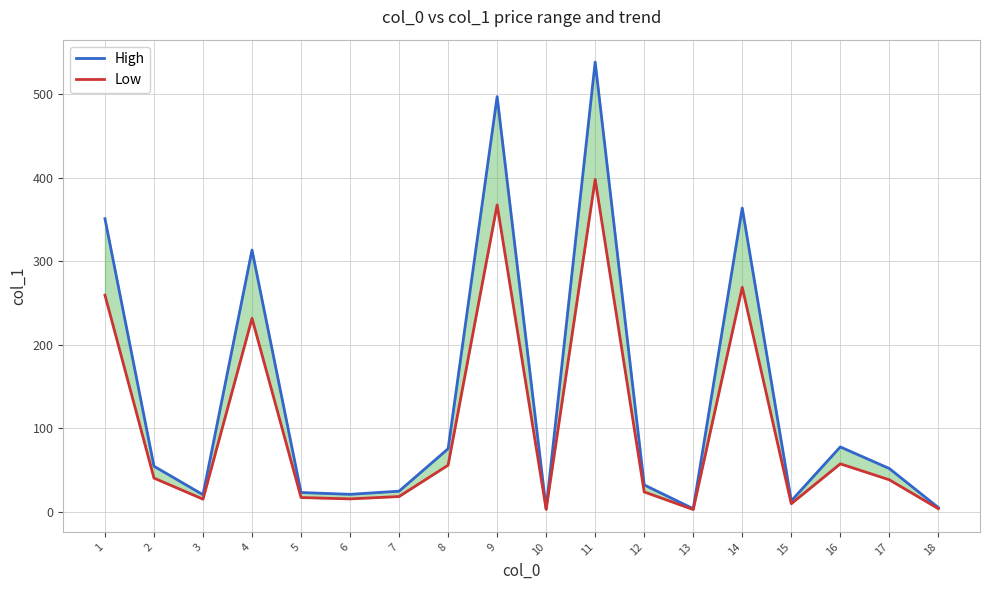

Which series has the largest total across all categories?

High